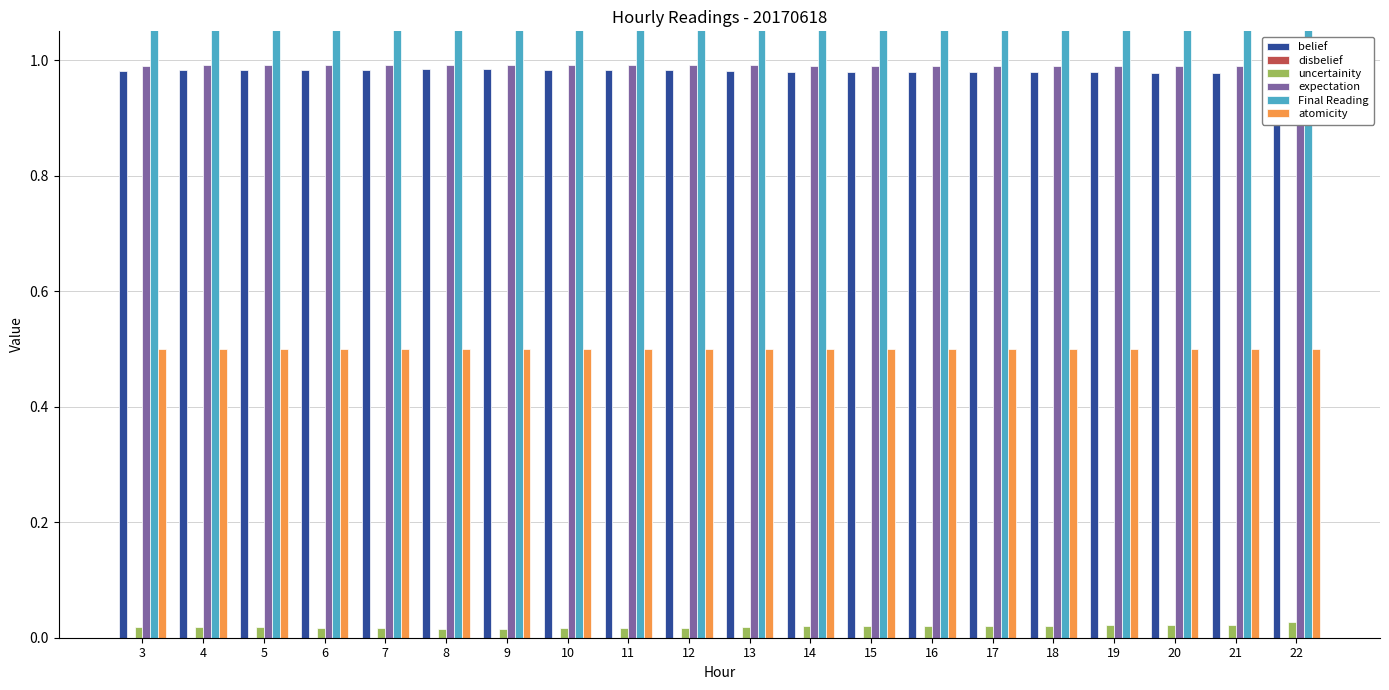

What is the sum of all uncertainity values?

0.4